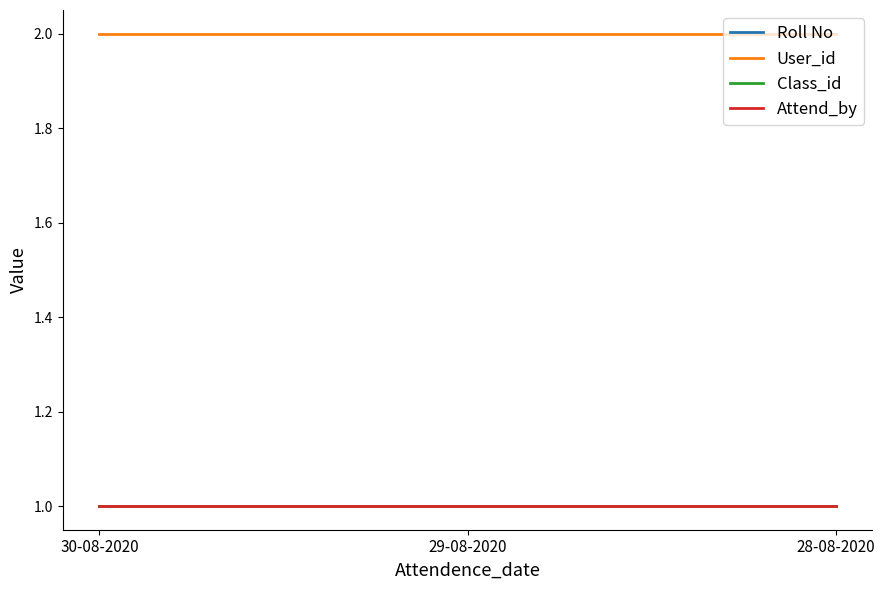

Is this an area chart (filled region under the line)?

No